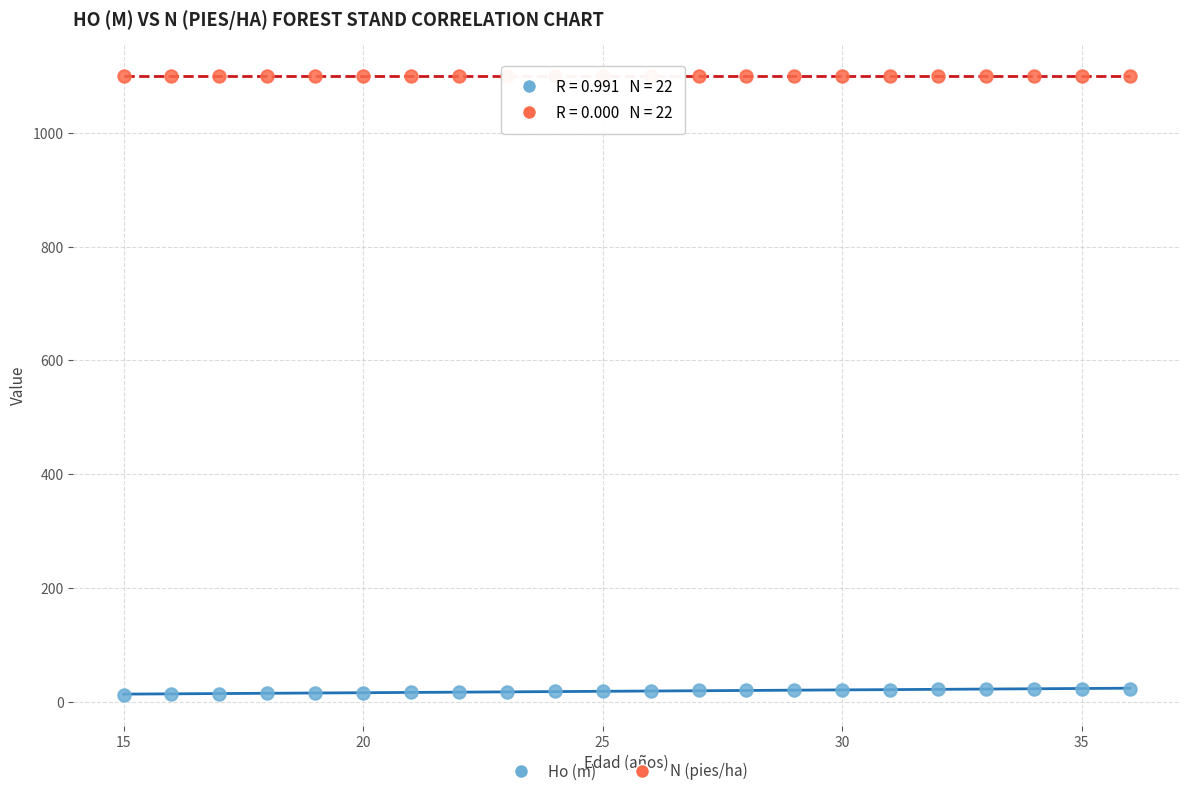

Which series contains the highest Y value?

N (pies/ha)